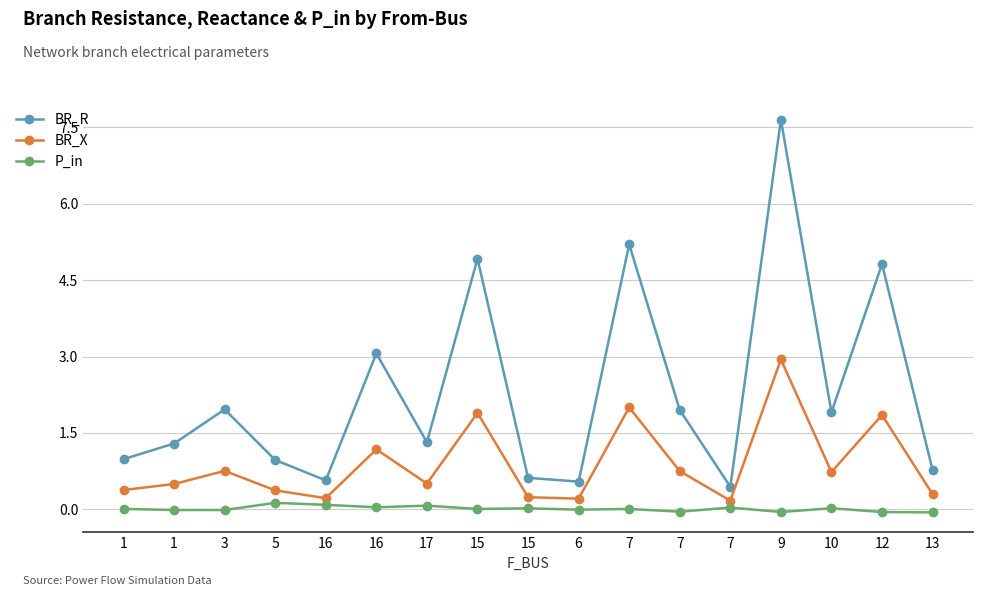

Does the chart have visible grid lines?

Yes